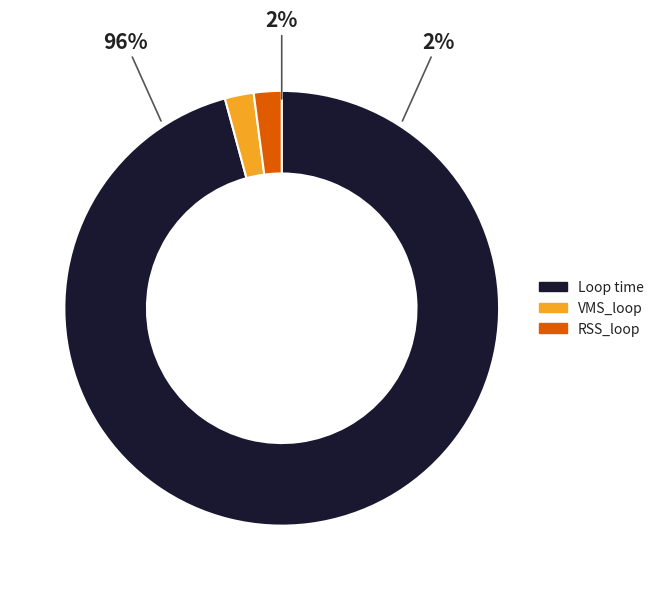

To the nearest percent, what is the combined percentage of VMS_loop and RSS_loop?

4%